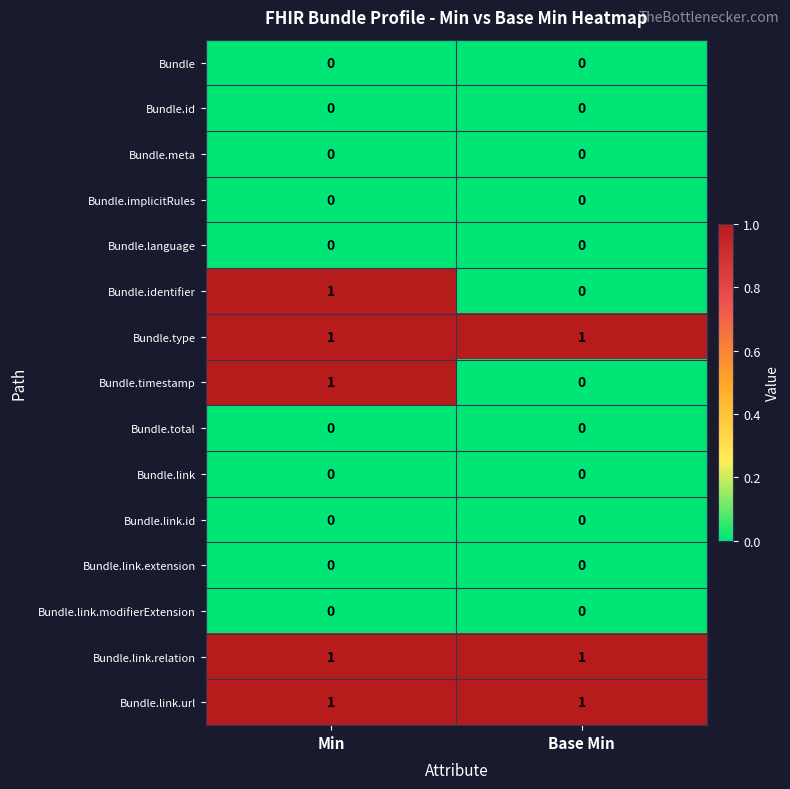

Reading left to right, extract all data points from this chart.

Bundle: Min=0	Base Min=0
Bundle.id: Min=0	Base Min=0
Bundle.meta: Min=0	Base Min=0
Bundle.implicitRules: Min=0	Base Min=0
Bundle.language: Min=0	Base Min=0
Bundle.identifier: Min=1	Base Min=0
Bundle.type: Min=1	Base Min=1
Bundle.timestamp: Min=1	Base Min=0
Bundle.total: Min=0	Base Min=0
Bundle.link: Min=0	Base Min=0
Bundle.link.id: Min=0	Base Min=0
Bundle.link.extension: Min=0	Base Min=0
Bundle.link.modifierExtension: Min=0	Base Min=0
Bundle.link.relation: Min=1	Base Min=1
Bundle.link.url: Min=1	Base Min=1